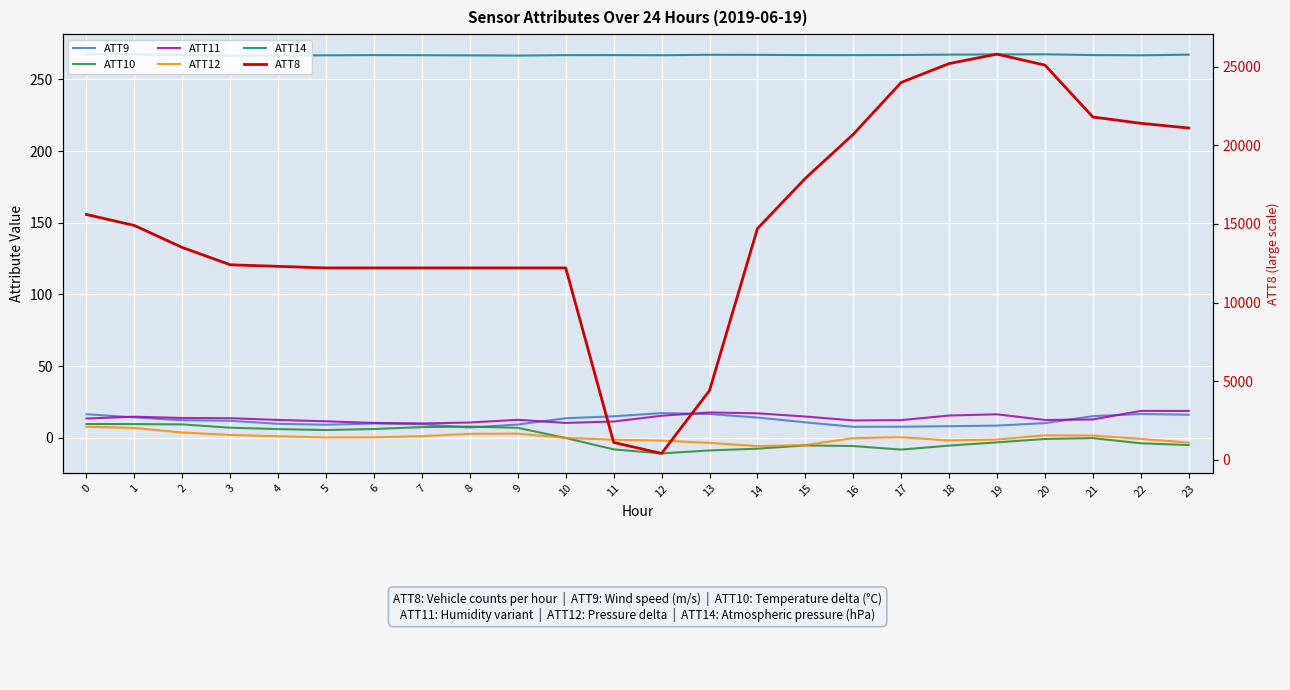

What is the average value of the ATT10 series?

0.1